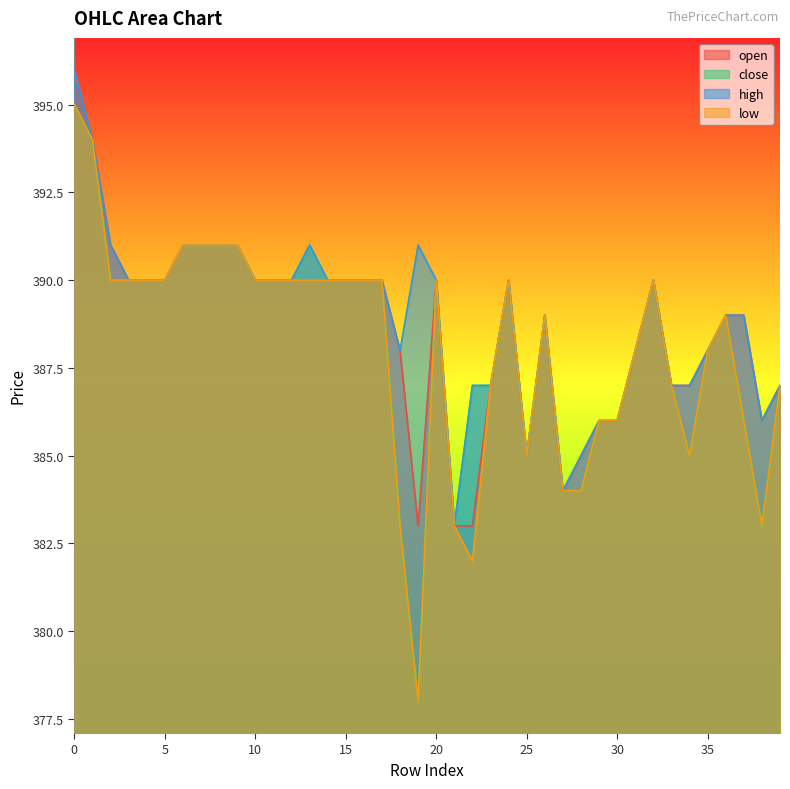

Reading left to right, what are all the values shown in this chart?

open: 396	394	391	390	390	390	391	391	391	391	390	390	390	390	390	390	390	390	388	383	390	383	383	387	390	385	389	384	385	386	386	388	390	387	387	388	389	389	386	387
close: 395	394	390	390	390	390	391	391	391	391	390	390	390	391	390	390	390	390	383	378	390	383	387	387	390	385	389	384	384	386	386	388	390	387	385	388	389	386	383	387
high: 396	394	391	390	390	390	391	391	391	391	390	390	390	391	390	390	390	390	388	391	390	383	387	387	390	385	389	384	385	386	386	388	390	387	387	388	389	389	386	387
low: 395	394	390	390	390	390	391	391	391	391	390	390	390	390	390	390	390	390	383	378	390	383	382	387	390	385	389	384	384	386	386	388	390	387	385	388	389	386	383	387